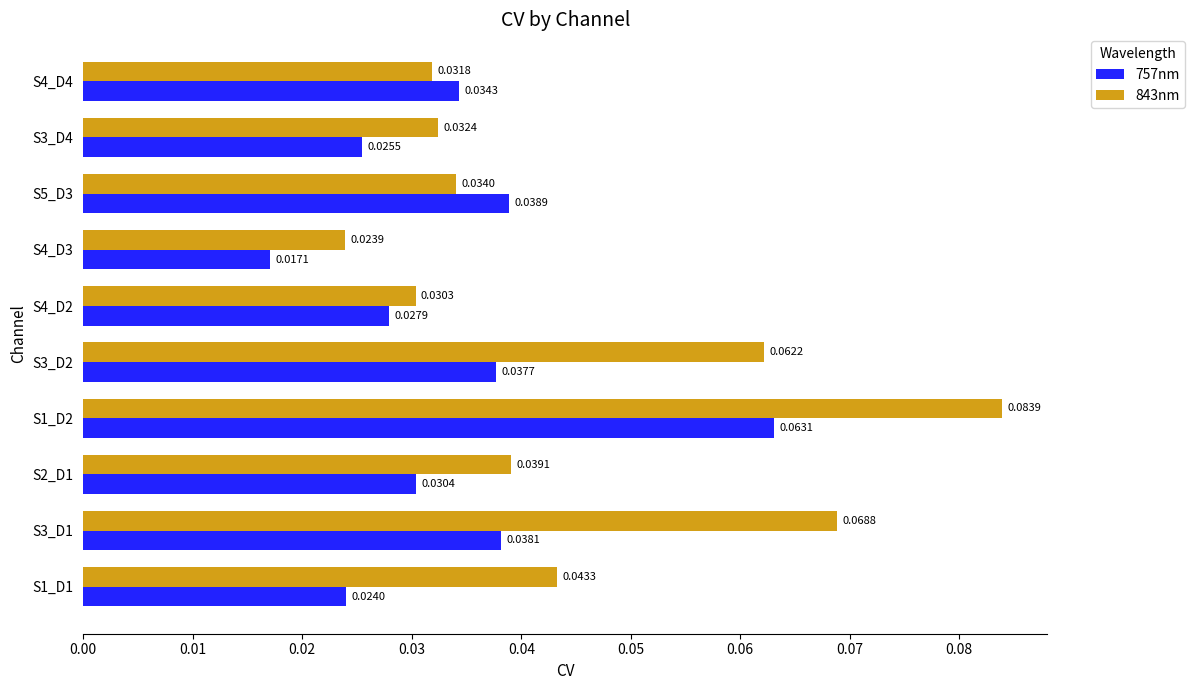

List the labels in order of 757nm value, smallest first.

S4_D3, S1_D1, S3_D4, S4_D2, S2_D1, S4_D4, S3_D2, S3_D1, S5_D3, S1_D2